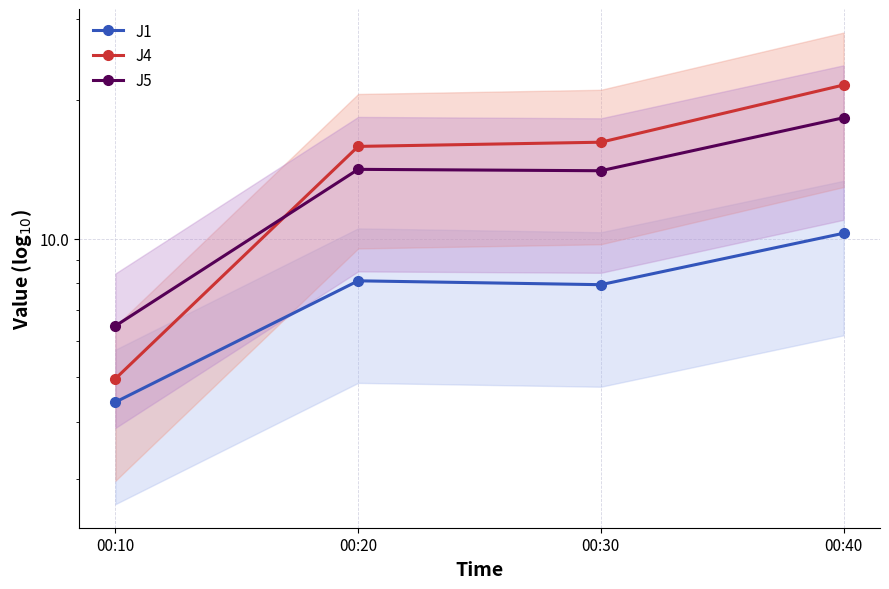

What is the sum of all J5 values?

53.0